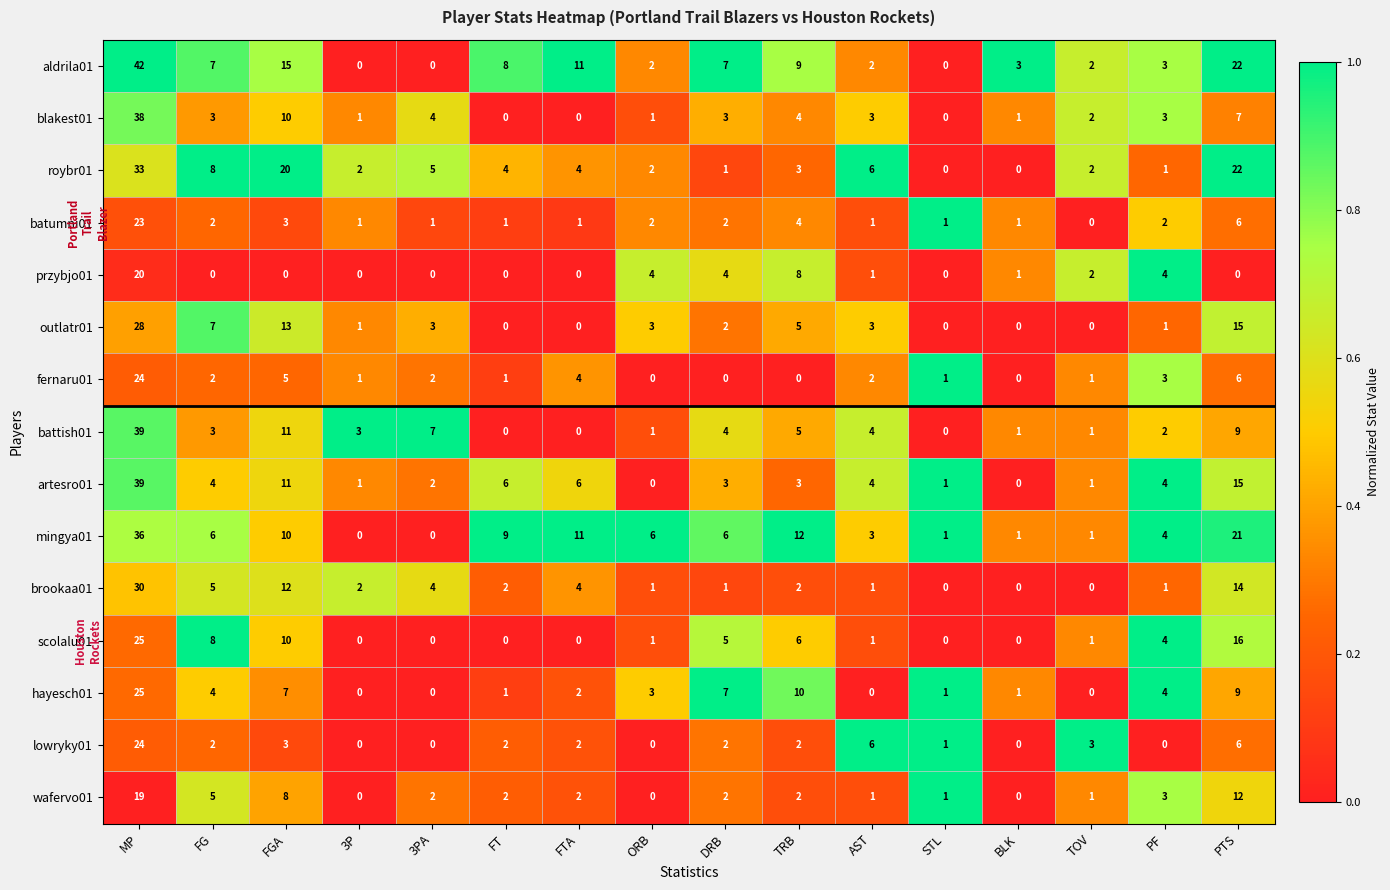

Is it true that mingya01 equals 0 at BLK?

False